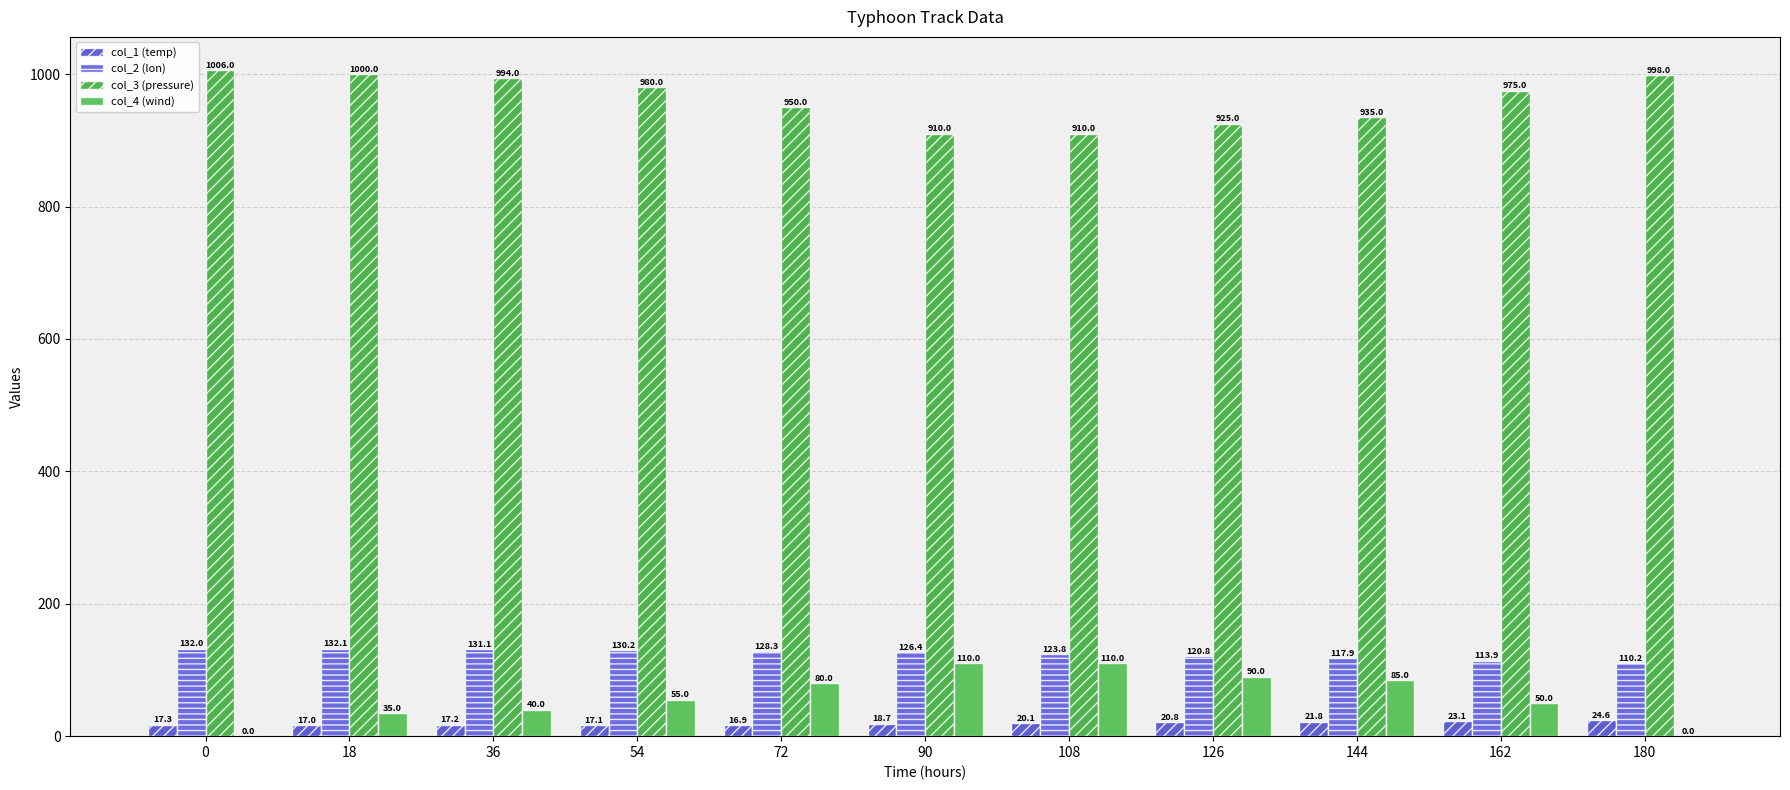

Does the chart contain stacked bars?

No